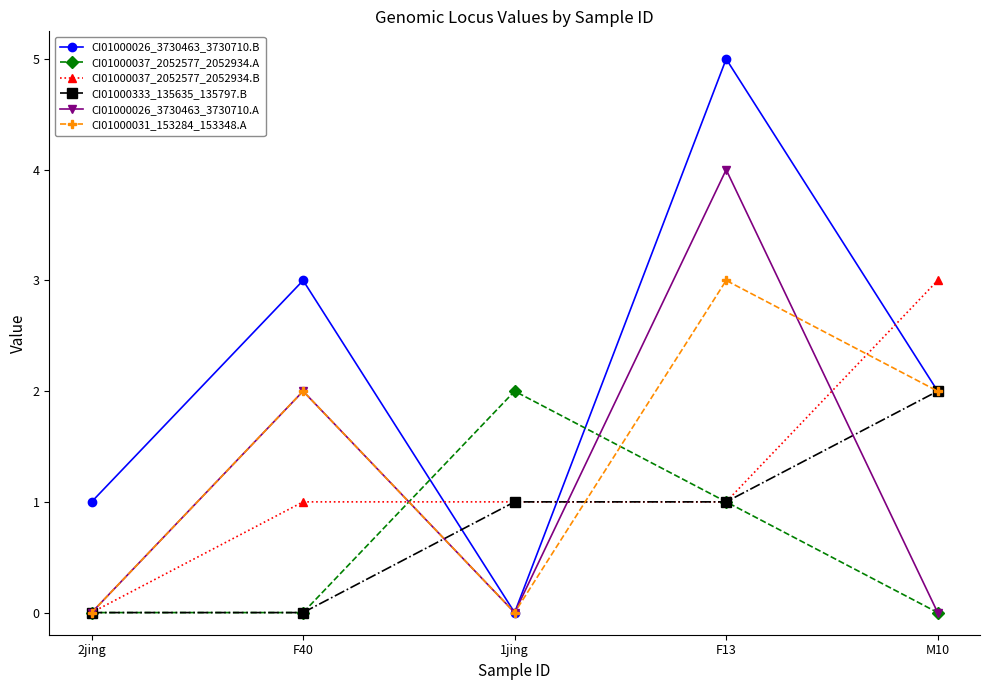

Which series ends up on top after the final intersection of CI01000031_153284_153348.A and CI01000037_2052577_2052934.B?

CI01000037_2052577_2052934.B